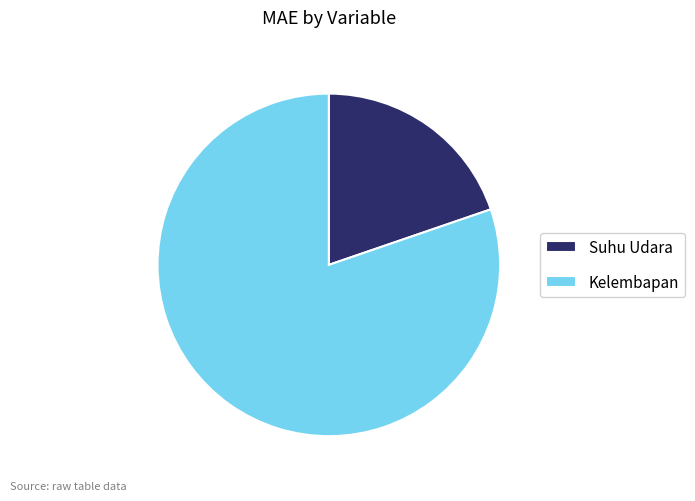

Rank the categories by value from highest to lowest.

Kelembapan, Suhu Udara